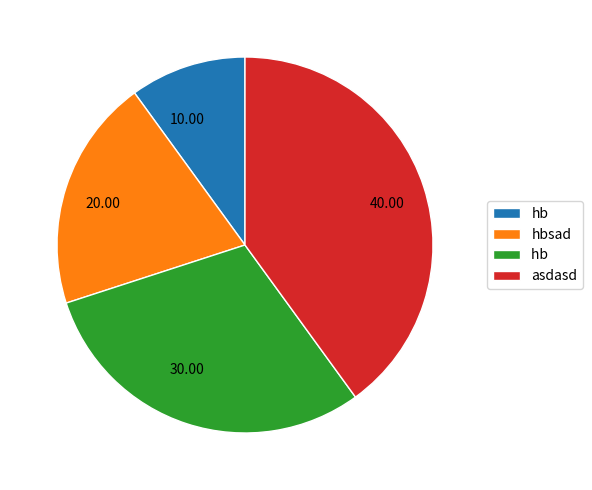

Combined, do 30.00 and 40.00 account for over 50%?

Yes